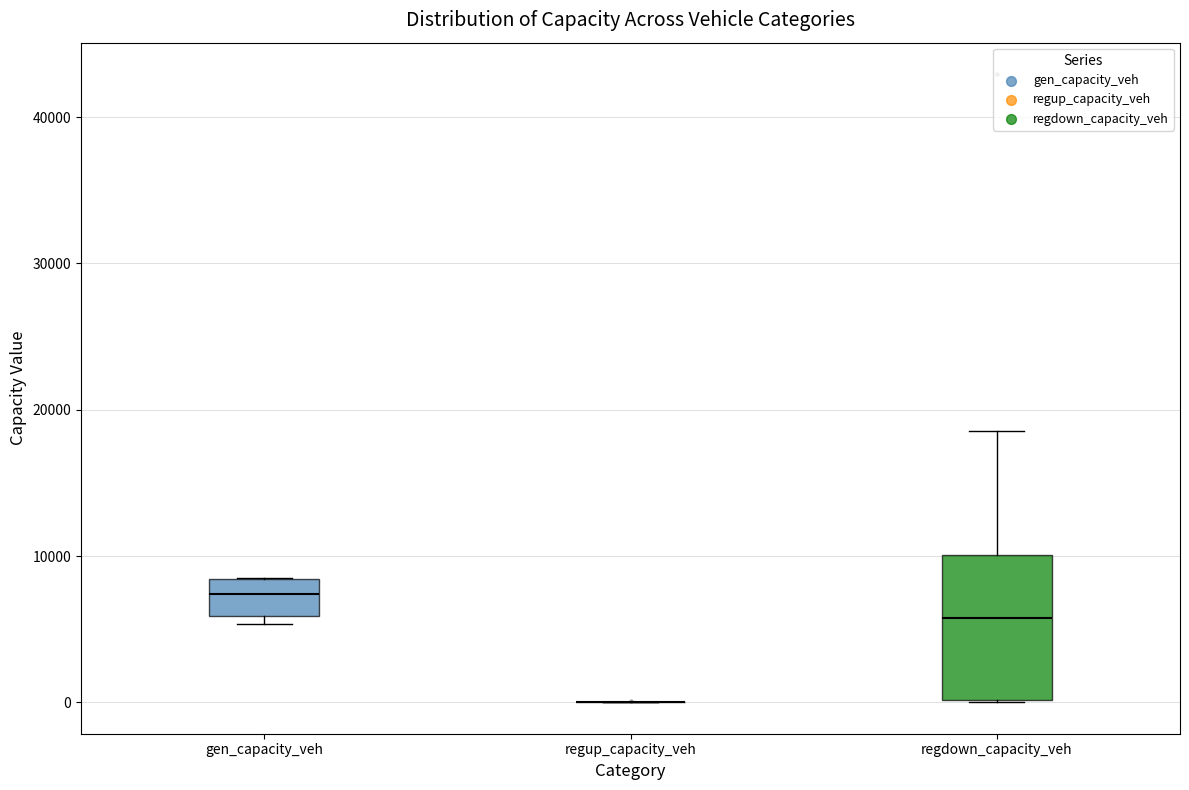

Reading left to right, transcribe this box plot: for each box, give where its median line is, the range the box spans, and where its two whiskers end, as read against the y-axis. The values are not printed on the chart, so give them approximately, as read against the axis.

gen_capacity_veh: median 7000, box 6000 to 8000, whiskers 5000 to 9000
regup_capacity_veh: box collapsed to a line at 0, whiskers 0 to 0
regdown_capacity_veh: median 6000, box 0 to 10000, whiskers 0 to 19000